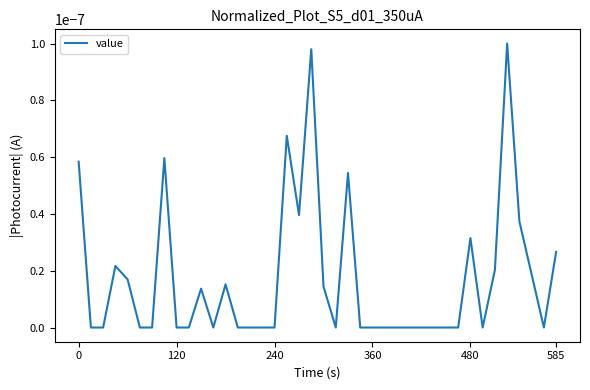

How many categories are shown in the chart?

40